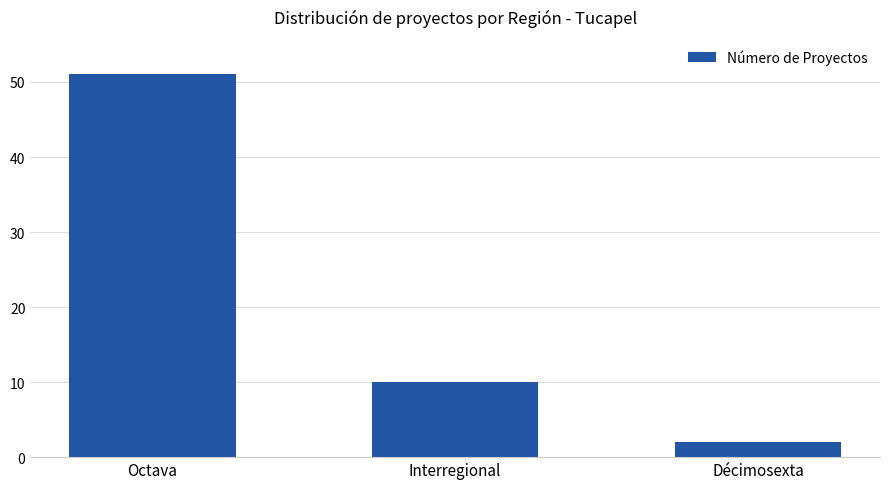

Which label corresponds to the smallest value in the chart?

Décimosexta